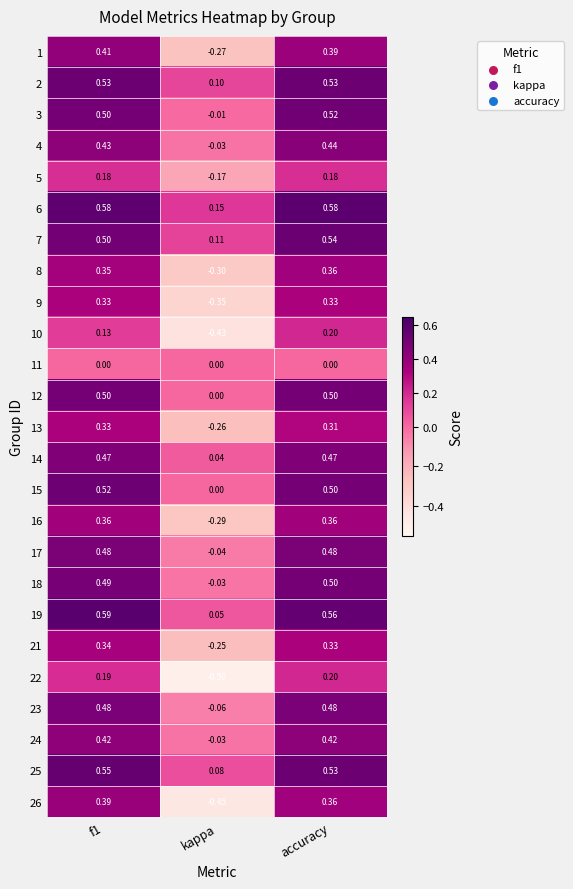

Is the value of 7 at accuracy greater than the value of 18 at f1?

Yes